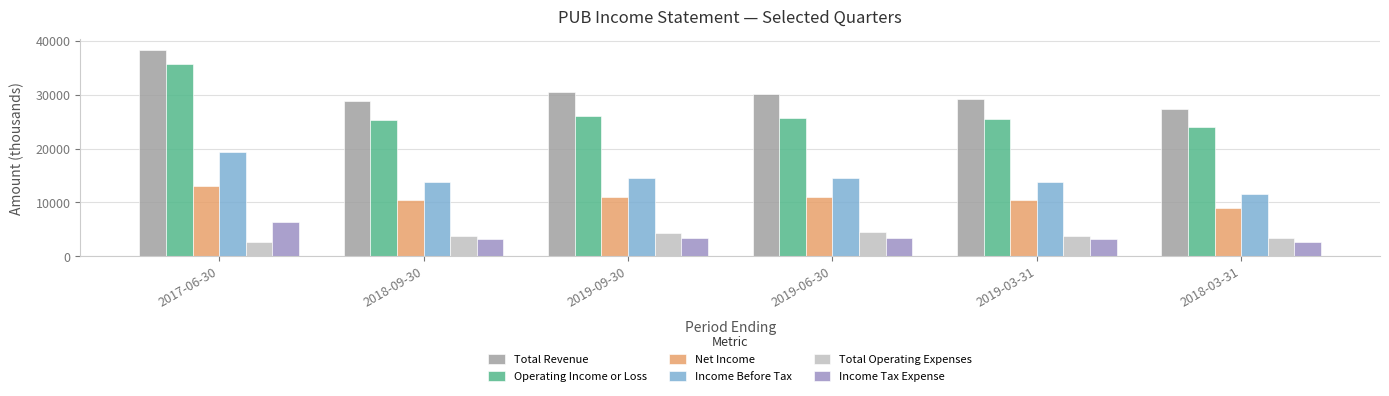

True or false: Operating Income or Loss has a value of 35700 at 2017-06-30.

True